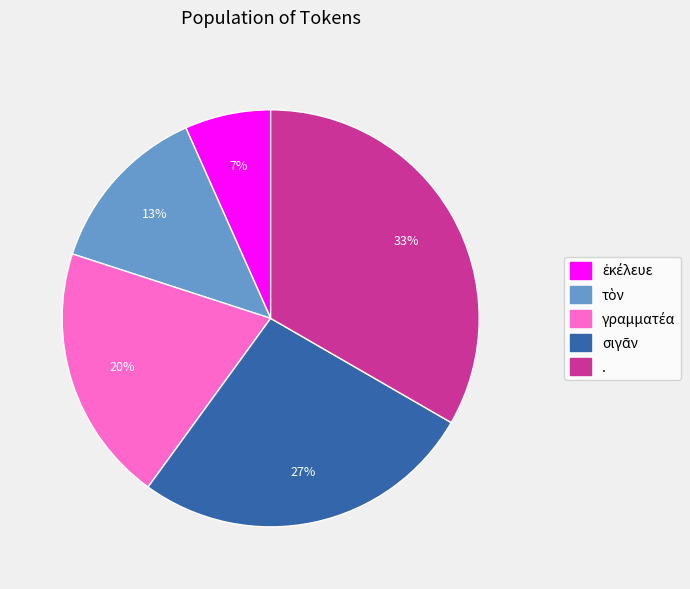

To the nearest percent, what is the average slice percentage?

20%